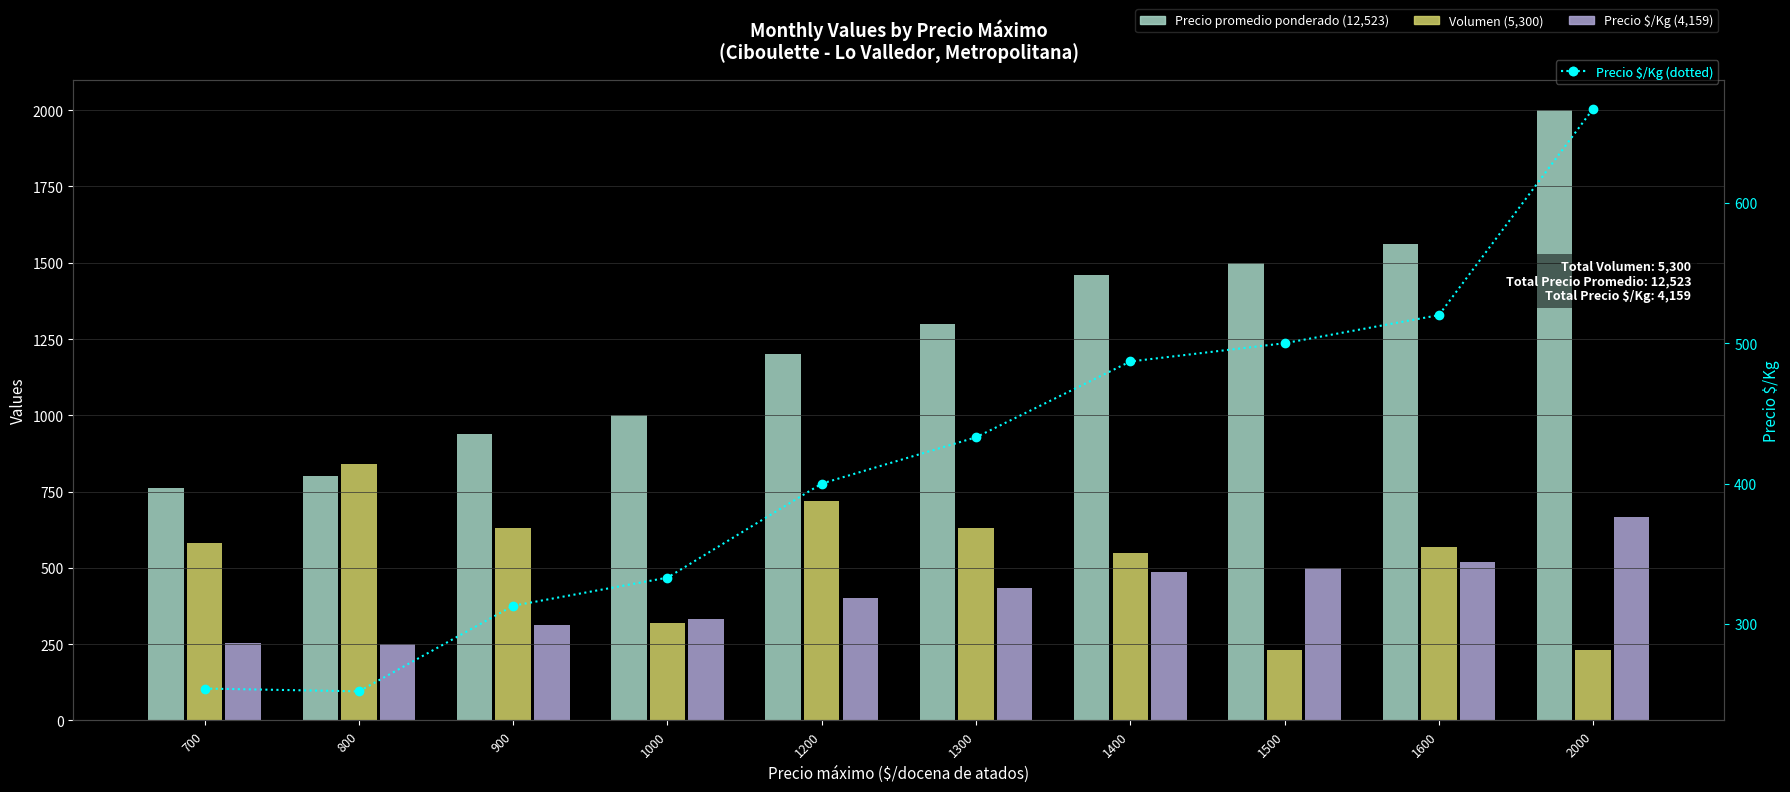

The Precio $/Kg (line) series shows 333 at 1000. True or false?

True